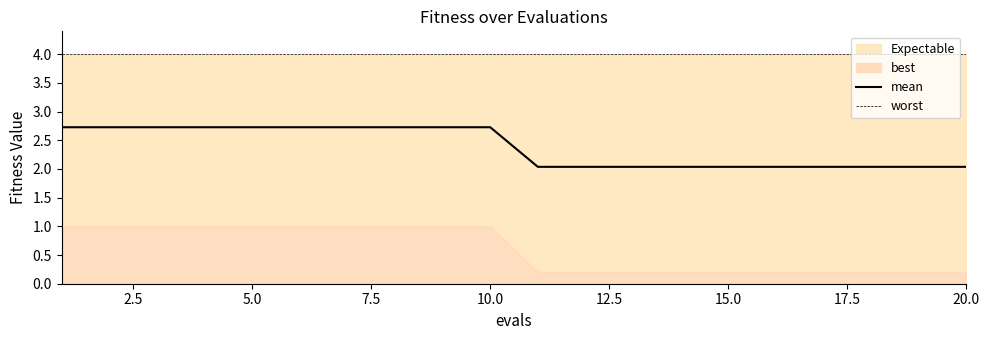

Is it true that worst equals 6.3 at 5.0?

False